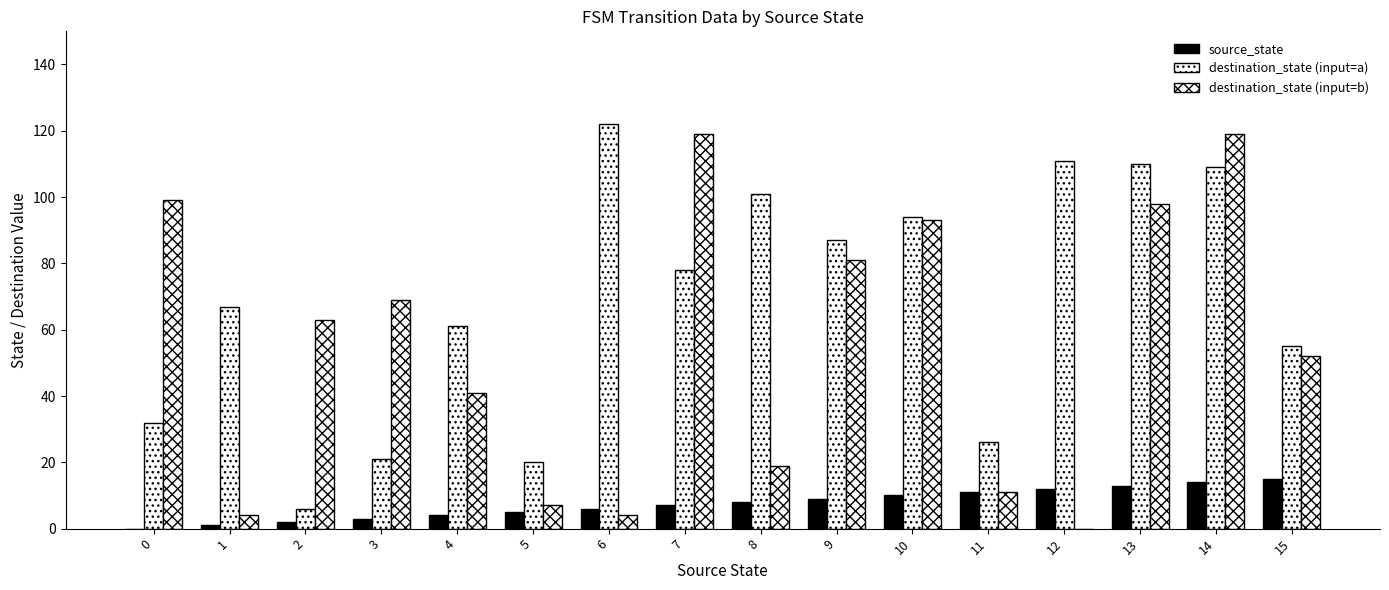

What is the difference between the highest and lowest values at 4?

57